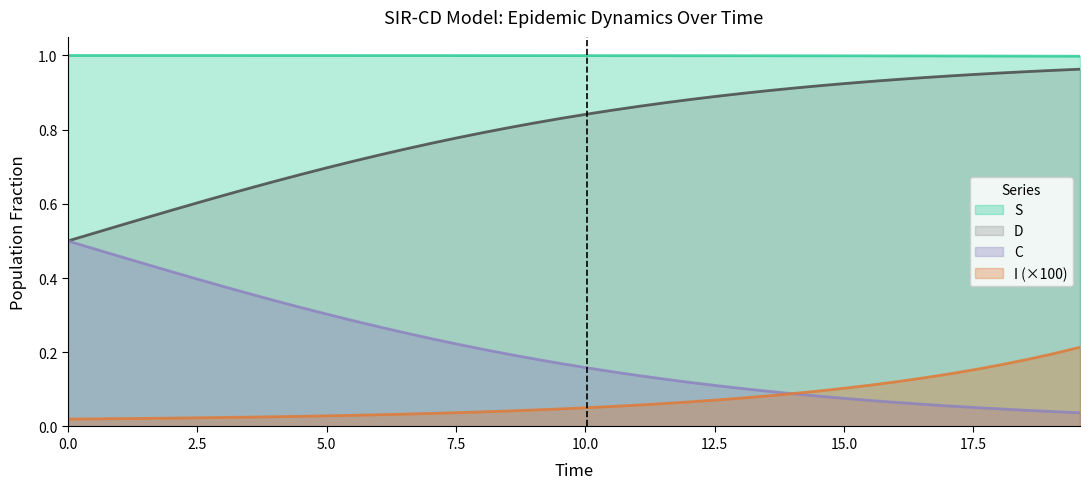

Which series has the largest total across all categories?

S